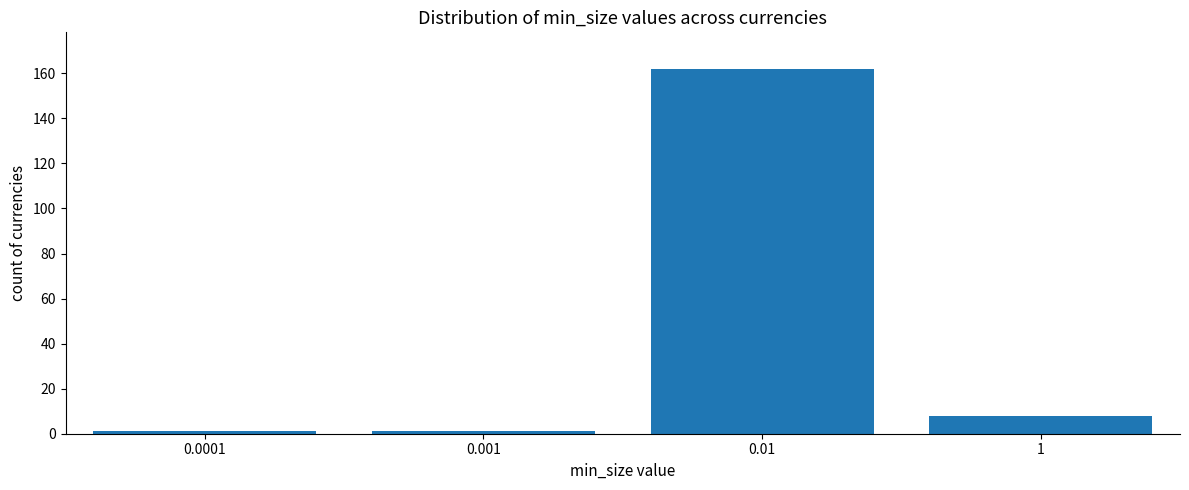

Reading left to right, list all the values displayed in this chart.

0.0001=1	0.001=1	0.01=162	1=8